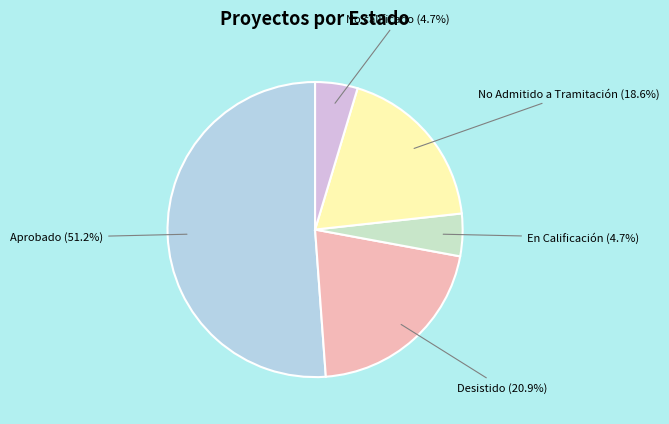

Count the number of slices in the pie.

5